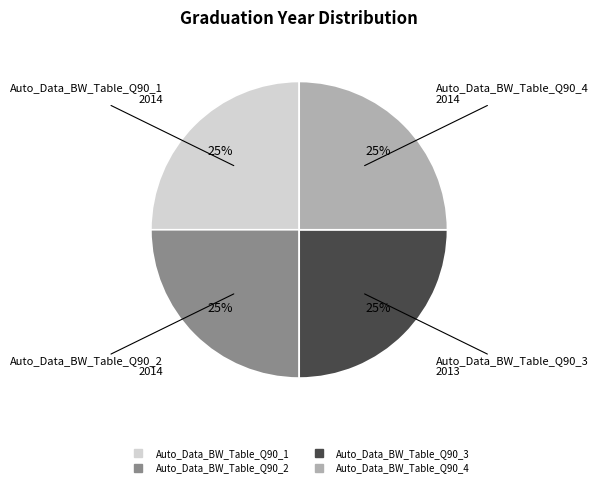

The Auto_Data_BW_Table_Q90_2 slice represents 14% of the pie. True or false?

False